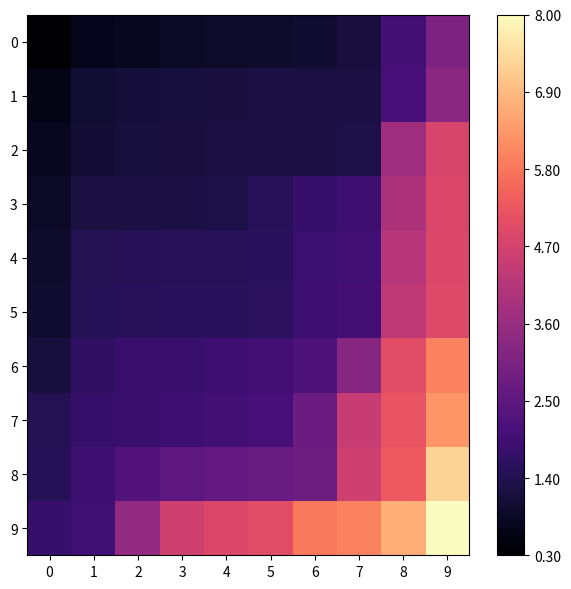

Rank the series at 6 from highest to lowest value.

9, 8, 7, 6, 5, 4, 3, 2, 1, 0